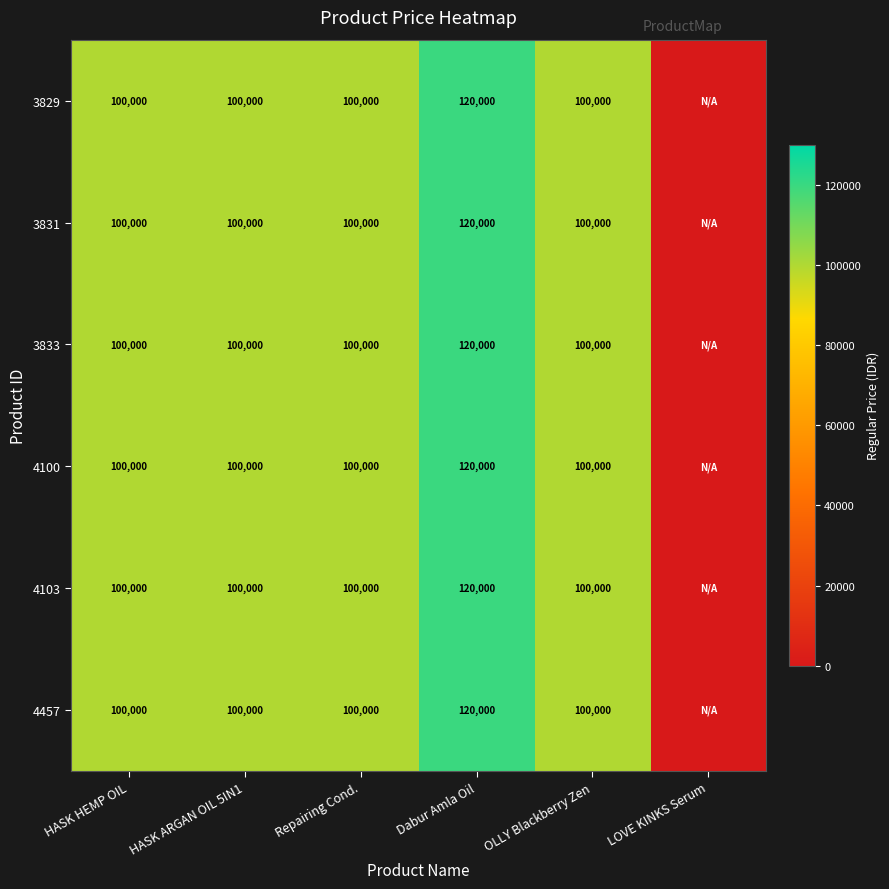

At which category is the sum across all series the highest?

Dabur Amla Oil